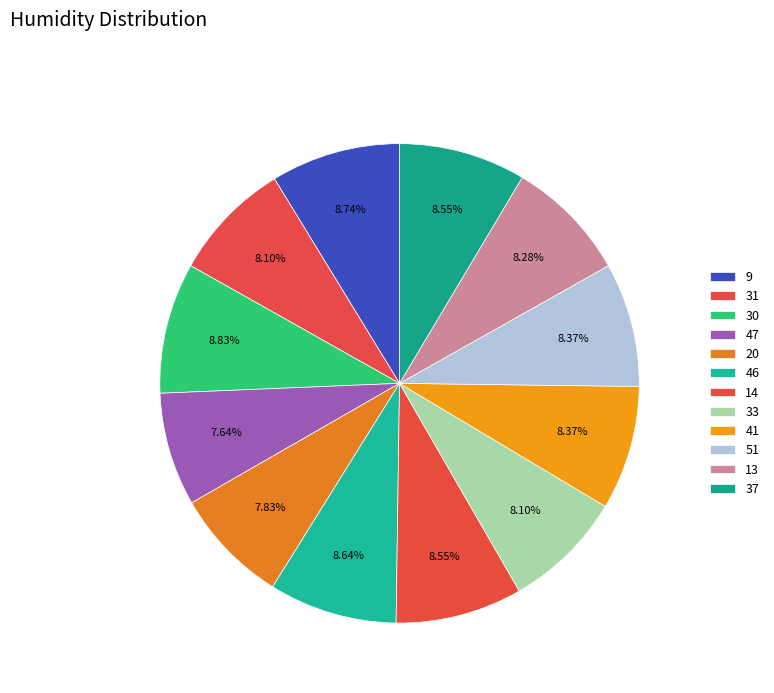

What percentage is NOT represented by 41?

91.6%